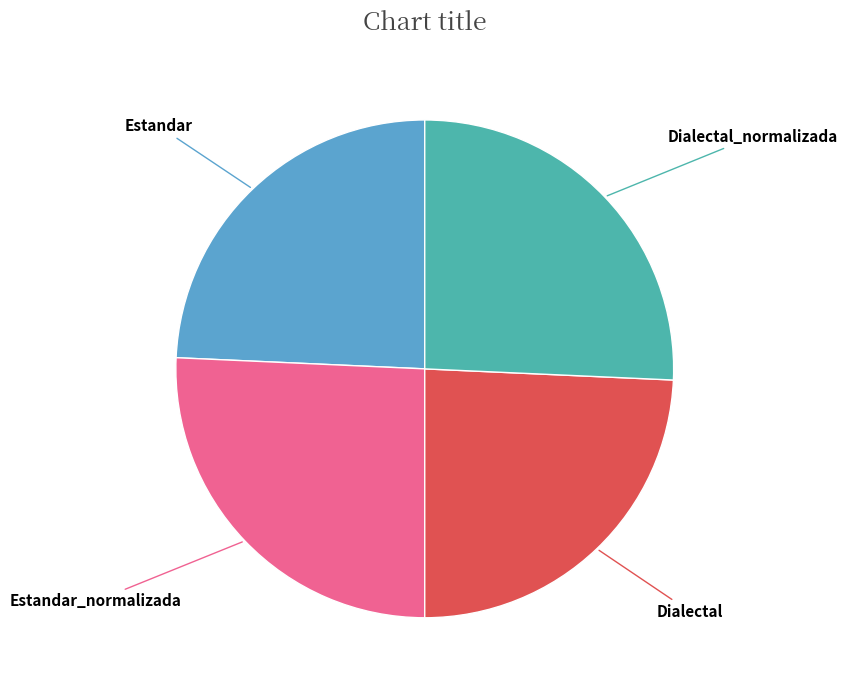

The Dialectal slice represents 24% of the pie. True or false?

True